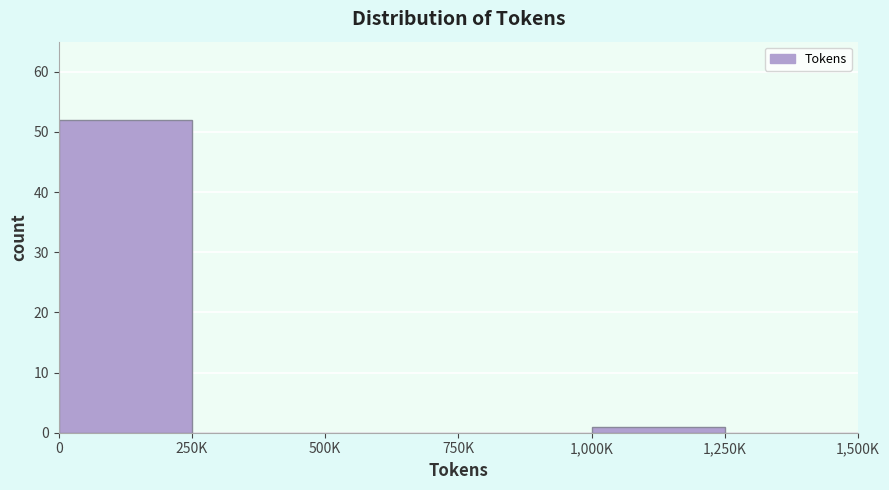

Reading left to right, list all the values displayed in this chart.

0=52	250K=0	500K=0	750K=0	1,000K=1	1,250K=0